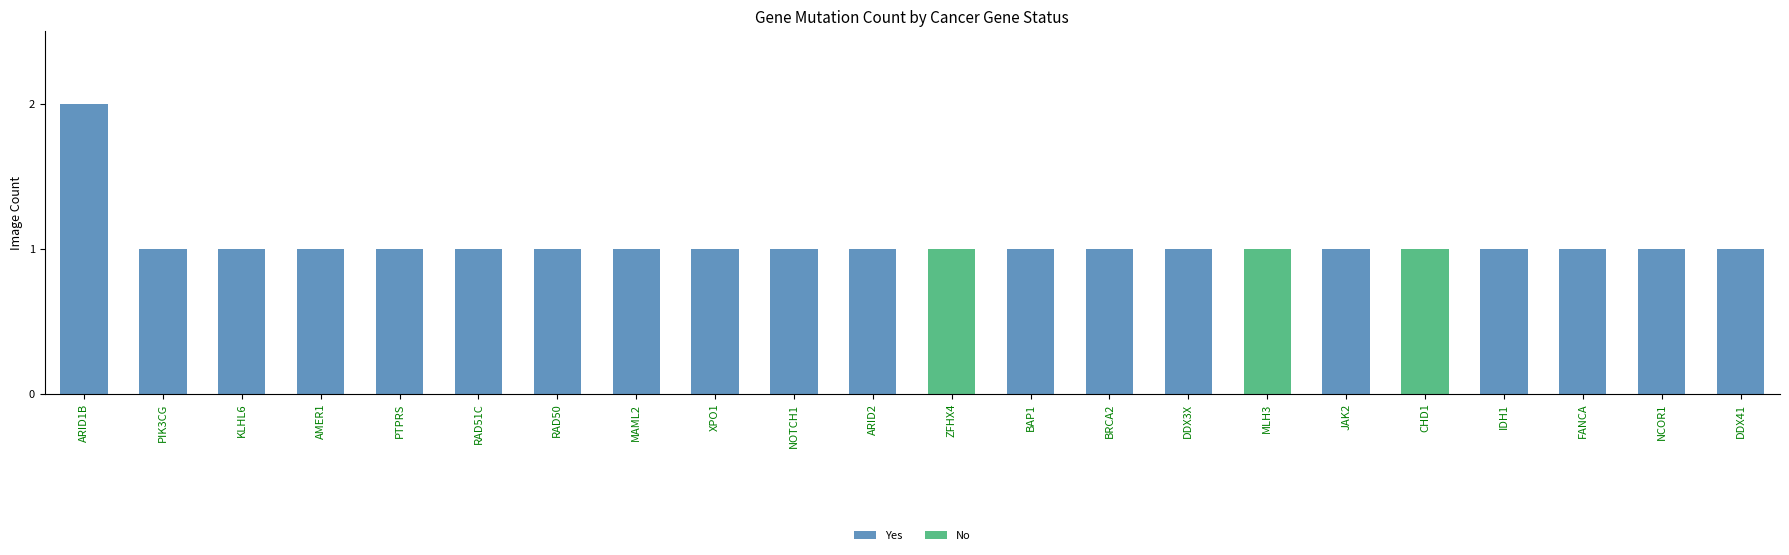

What is the approximate value of Yes at XPO1?

1